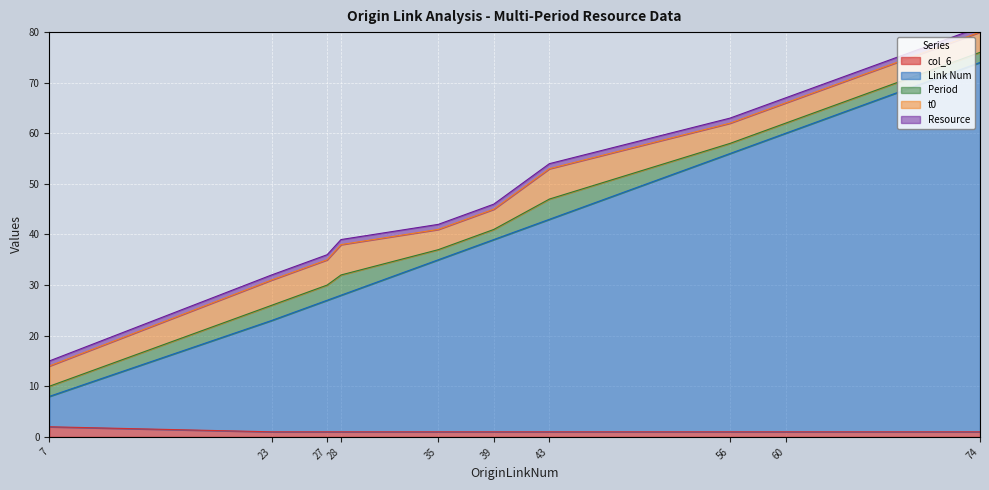

What is the sum of all Resource values?

10